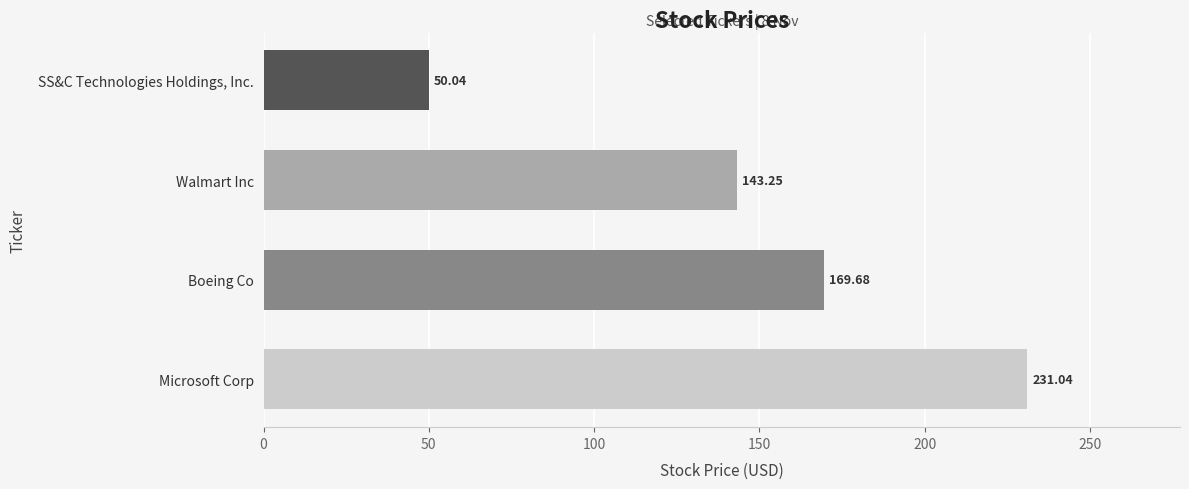

Where is the data nearest to the value 140?

Walmart Inc